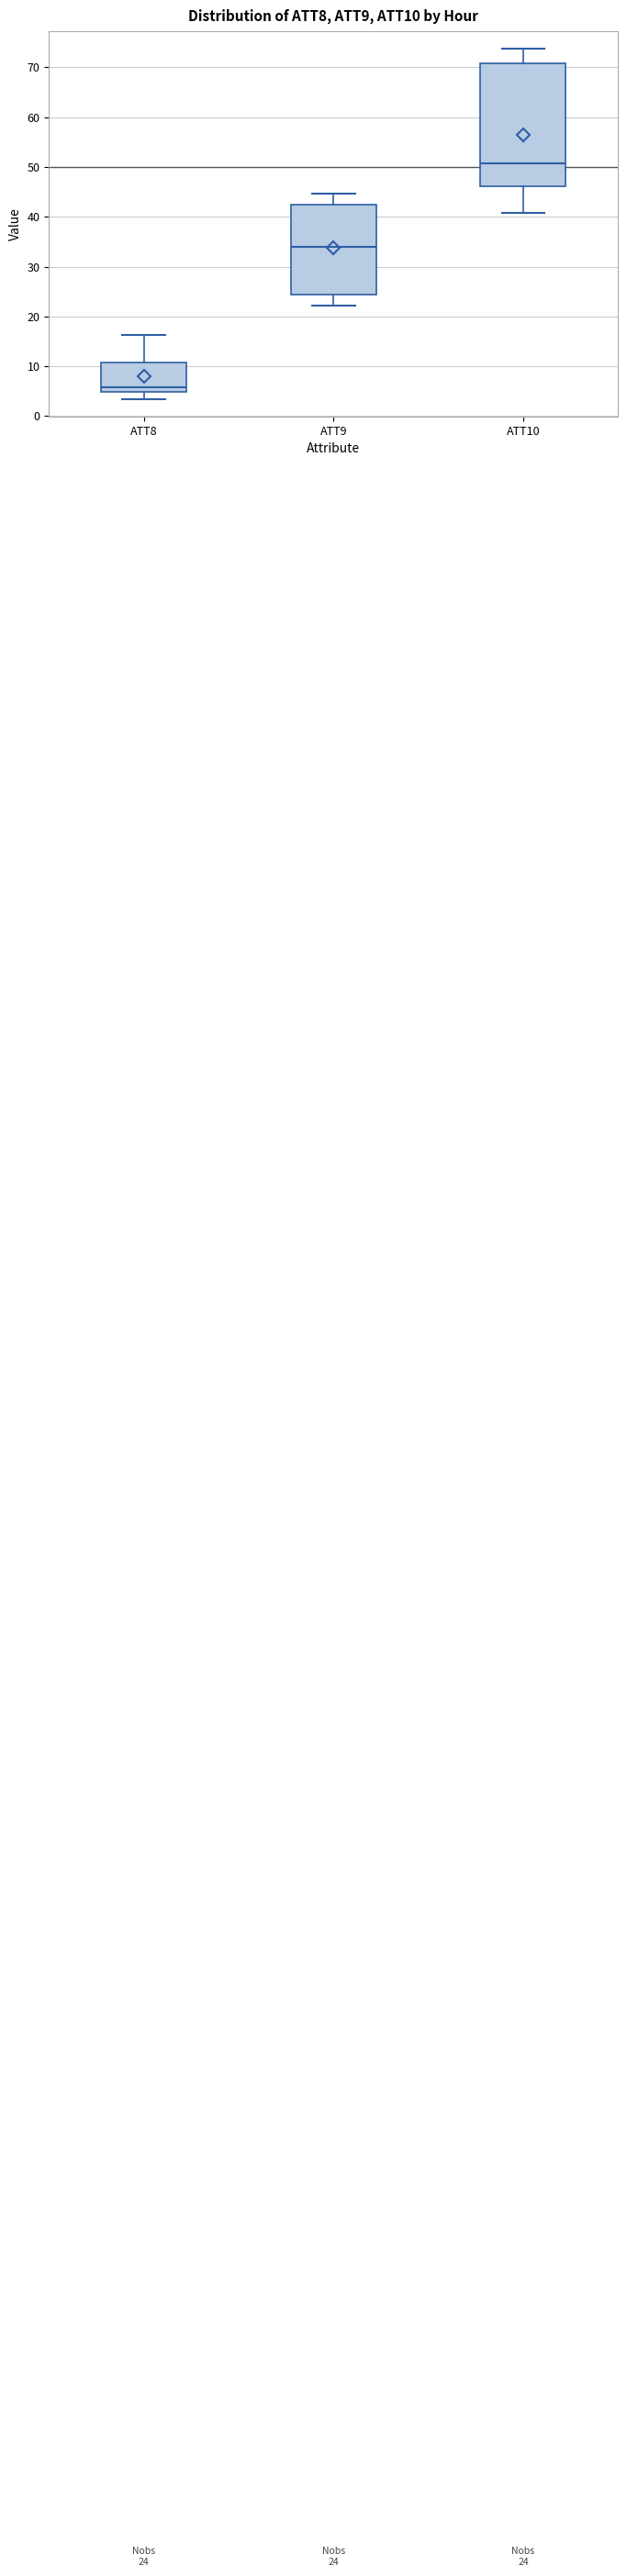

Which box's median line is the lowest?

ATT8